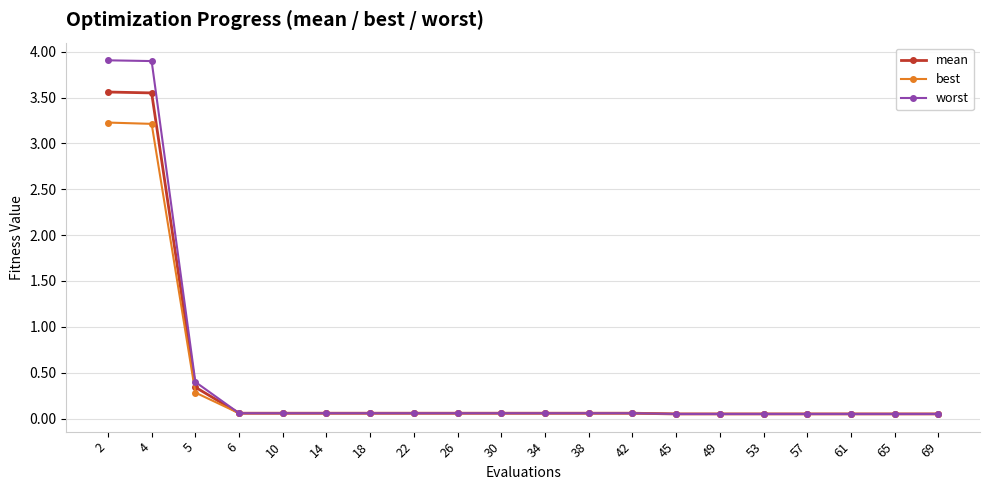

At how many categories does at least one series exceed 2?

2